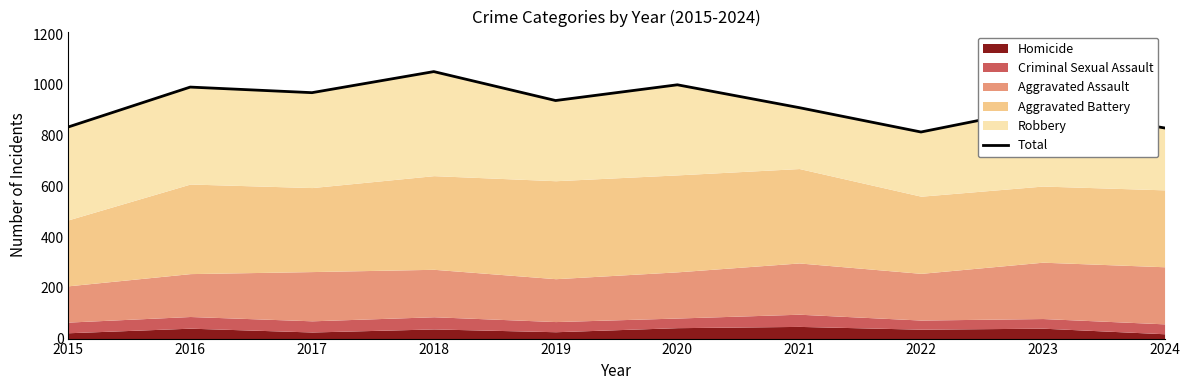

True or false: the data shows 910 at 2023.

True